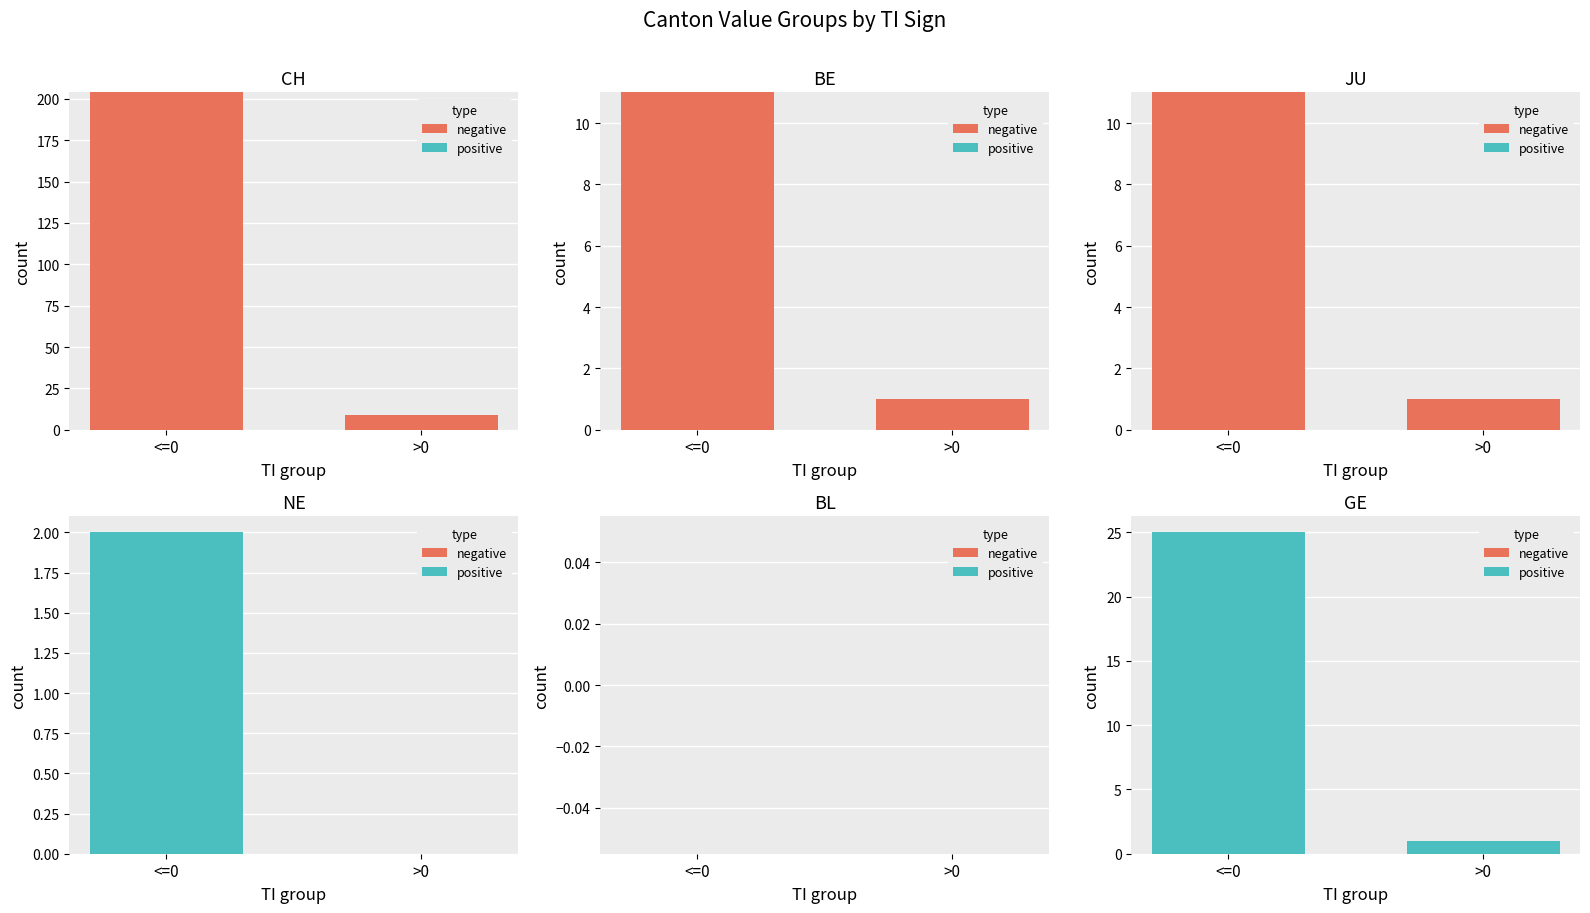

At which category is the sum across all series the highest?

<=0